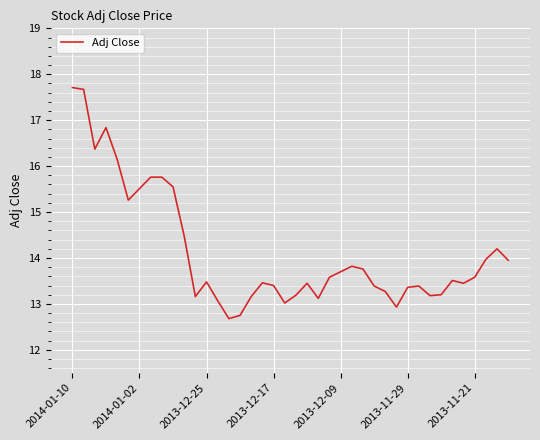

What is the greatest value displayed?

17.7